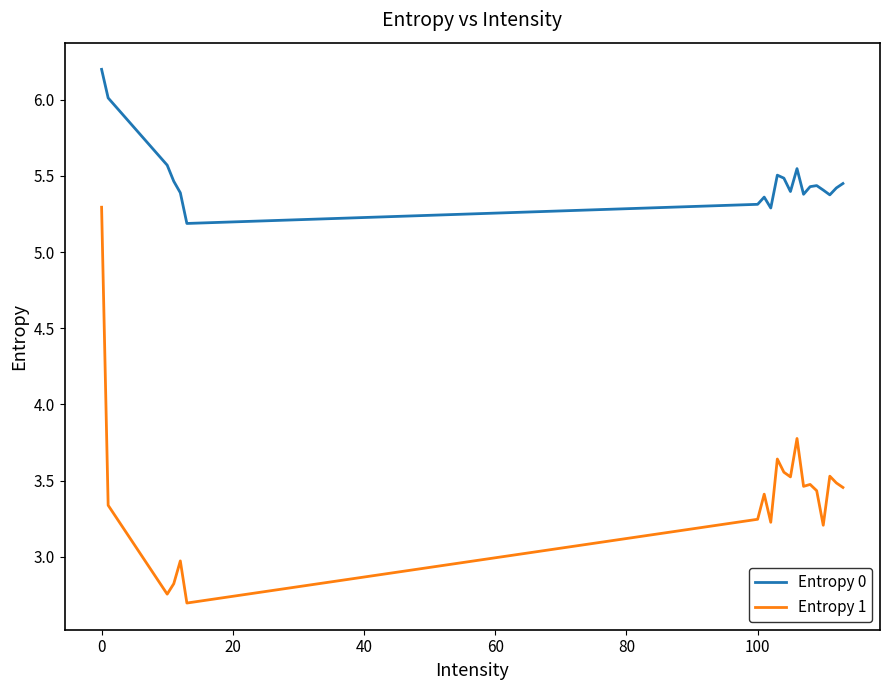

How many lines are shown in the chart?

2